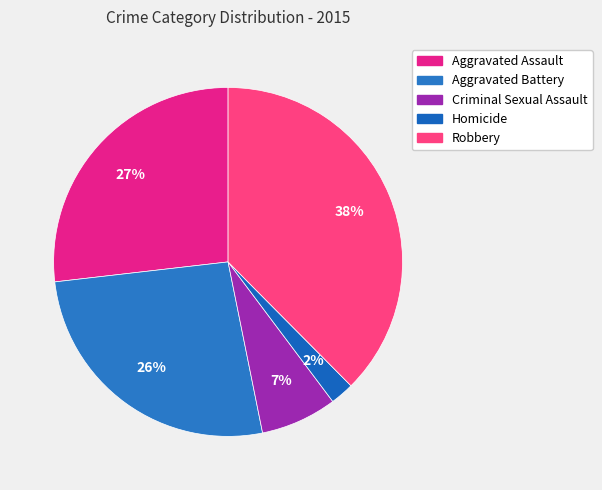

The Aggravated Assault slice represents 27% of the pie. True or false?

True